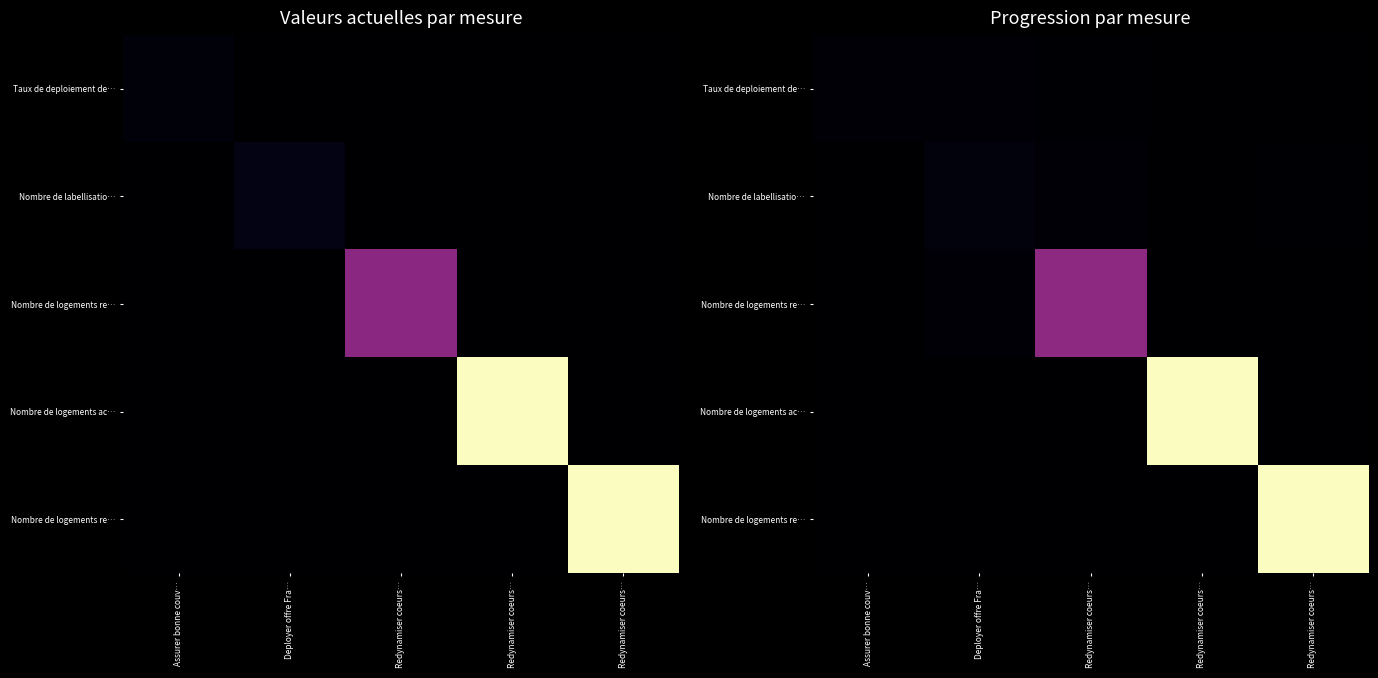

Between Redynamiser coeurs… and Redynamiser coeurs…, which is larger?

Redynamiser coeurs…